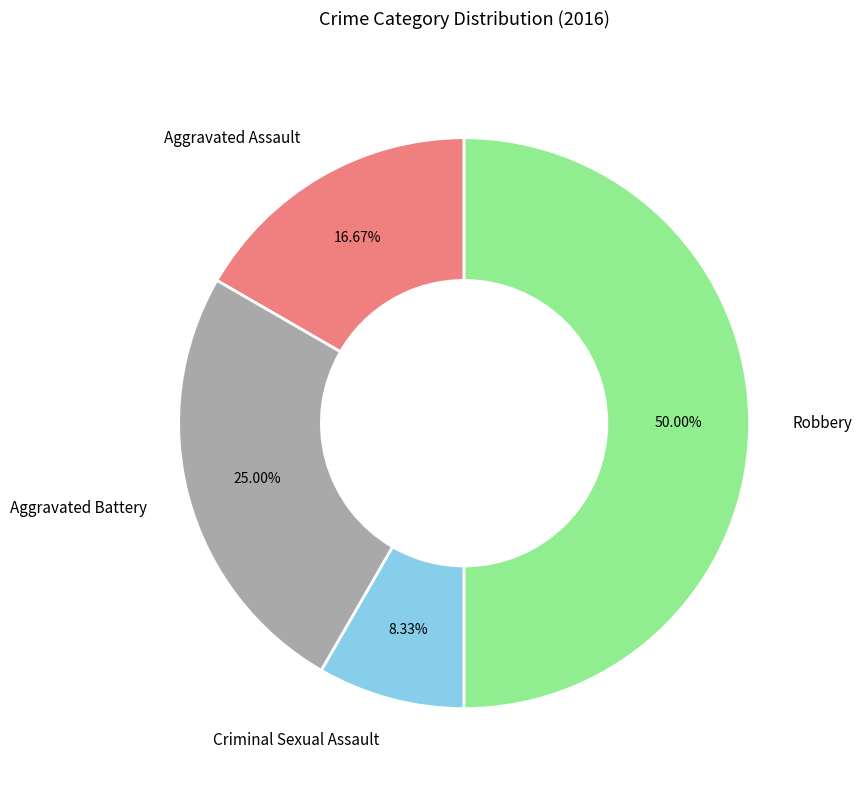

Rank the categories by value from highest to lowest.

Robbery, Aggravated Battery, Aggravated Assault, Criminal Sexual Assault